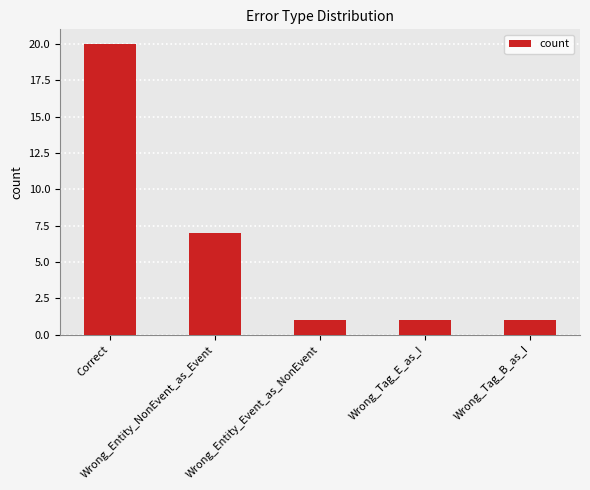

What position from the right is Correct?

5